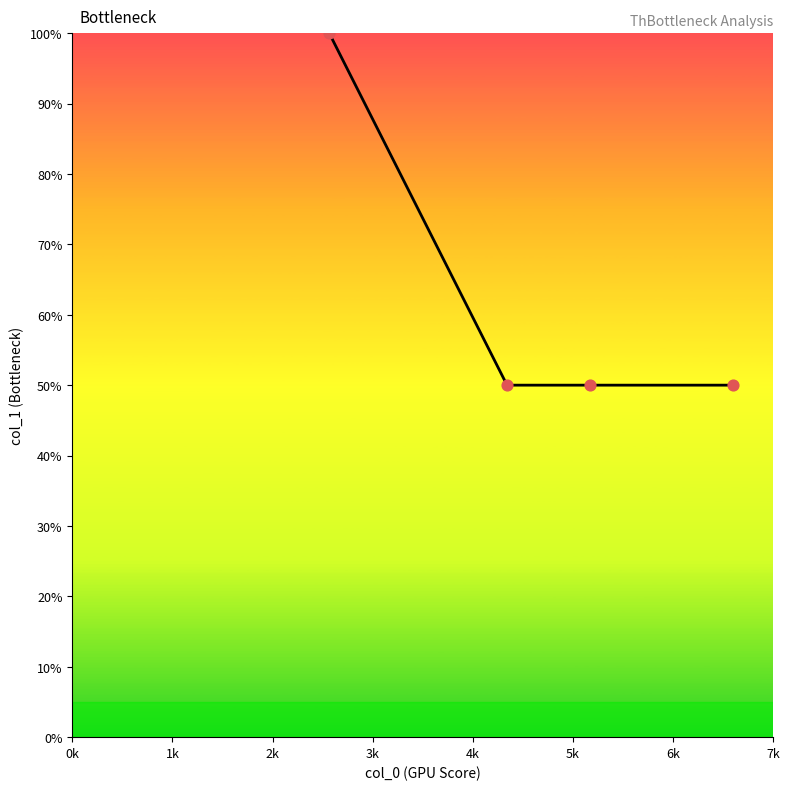

What is the maximum value shown in the chart?

100